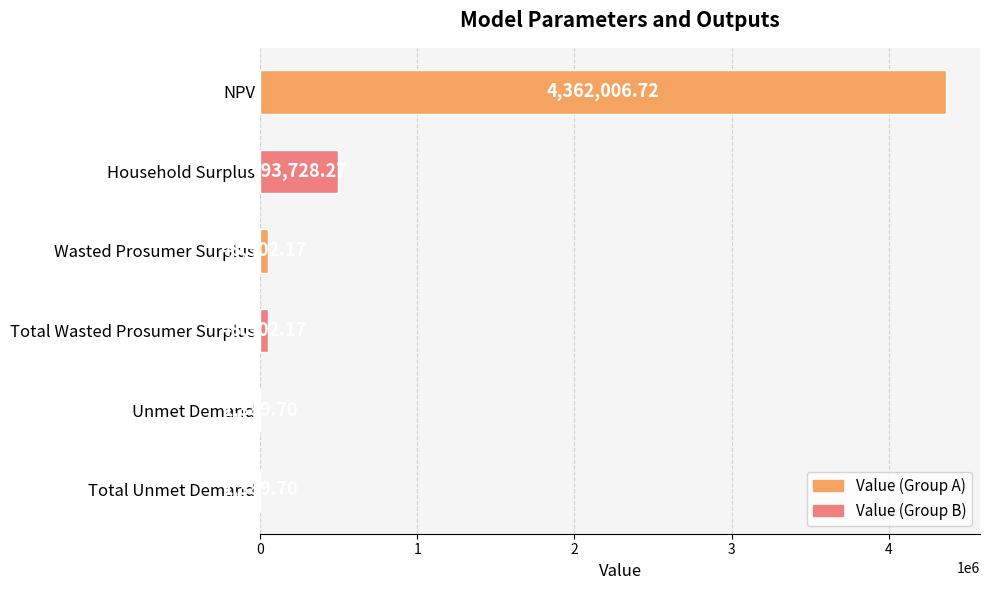

Are the bars grouped side by side (vs. stacked)?

No